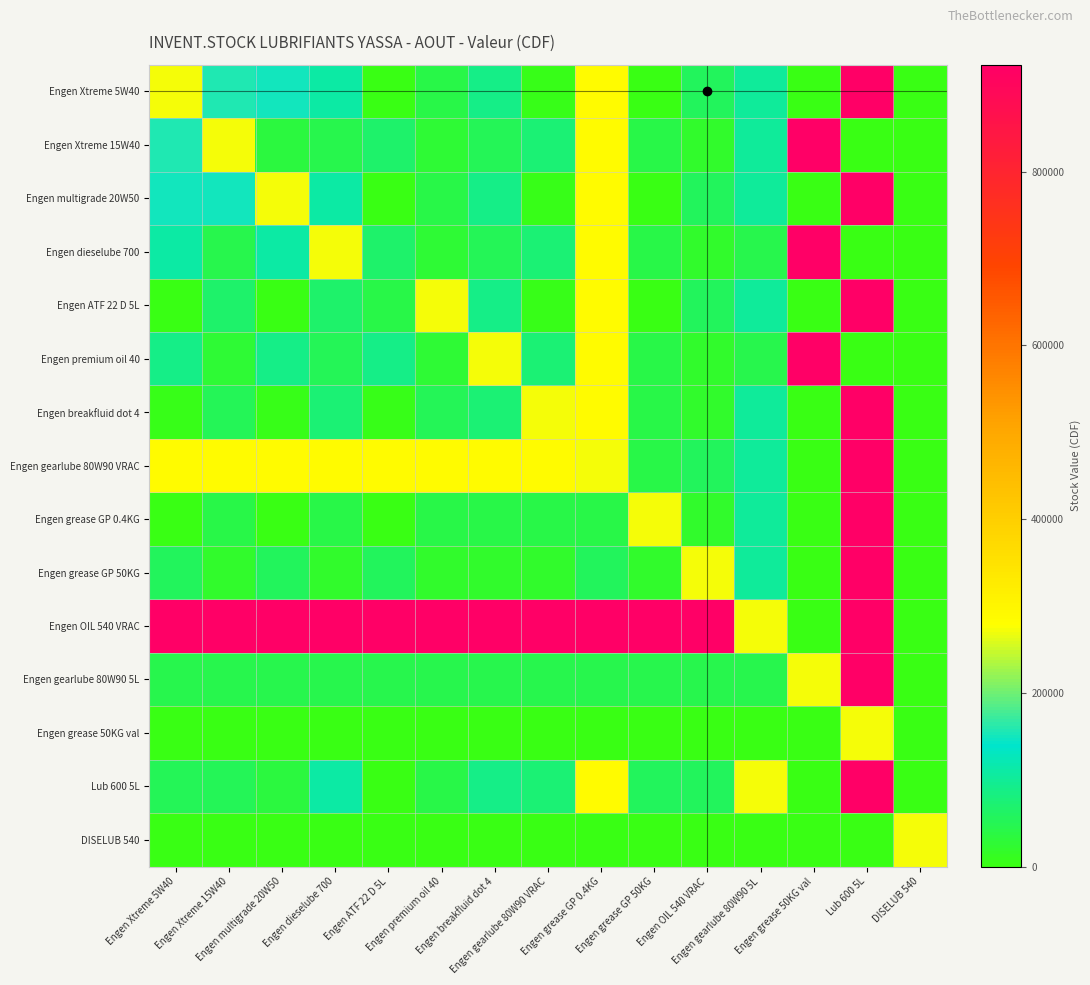

Which label corresponds to the smallest value in the chart?

Engen ATF 22 D 5L